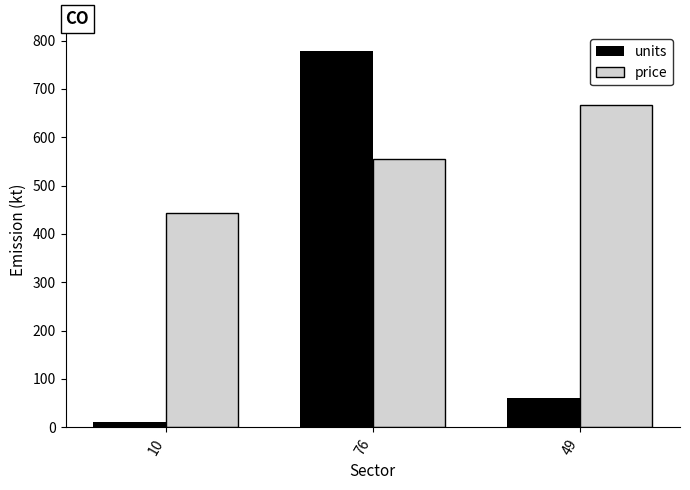

At which category does the chart reach its peak across all series?

76